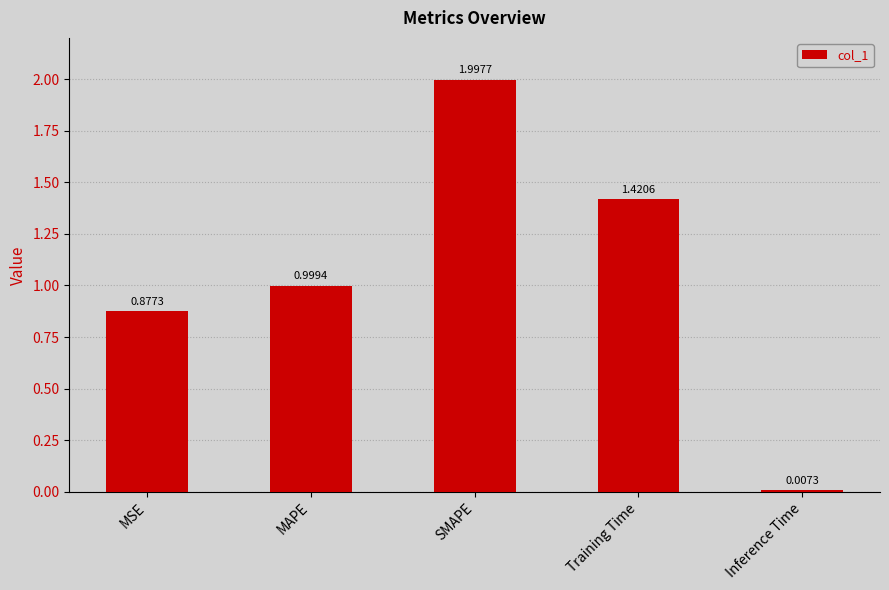

Is it true that the value at MAPE is 1.7?

False